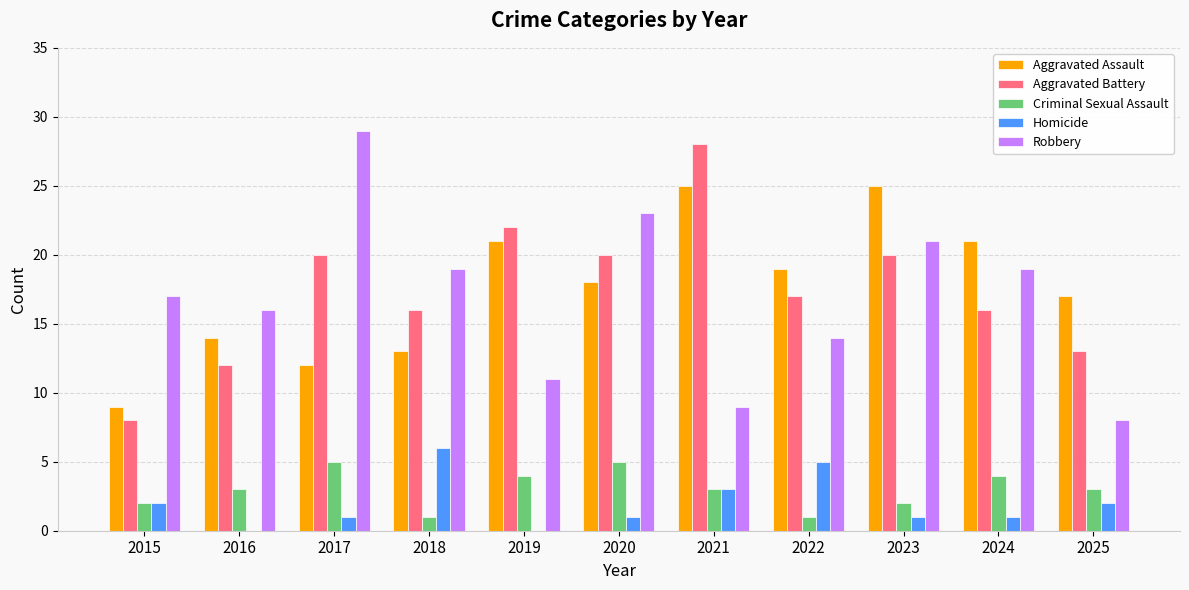

Is it true that Criminal Sexual Assault equals 3 at 2020?

False